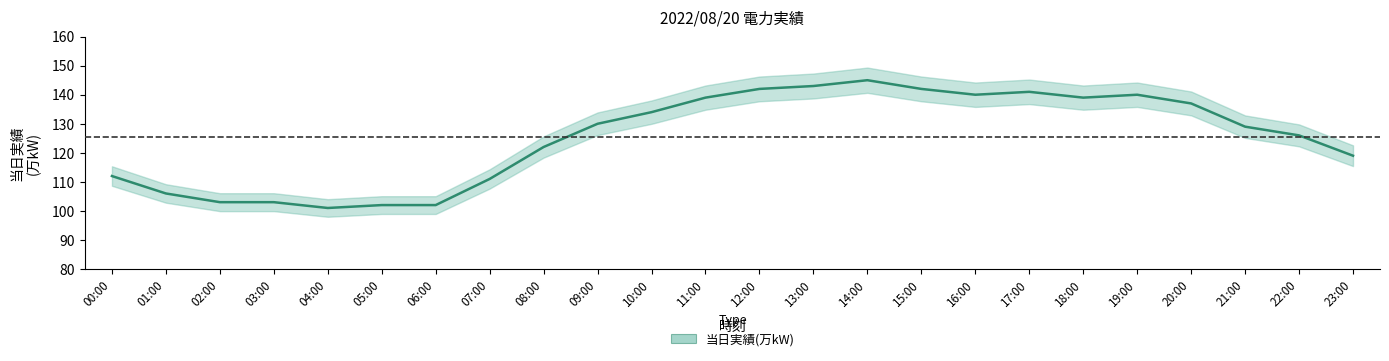

What is the approximate value at 00:00?

112